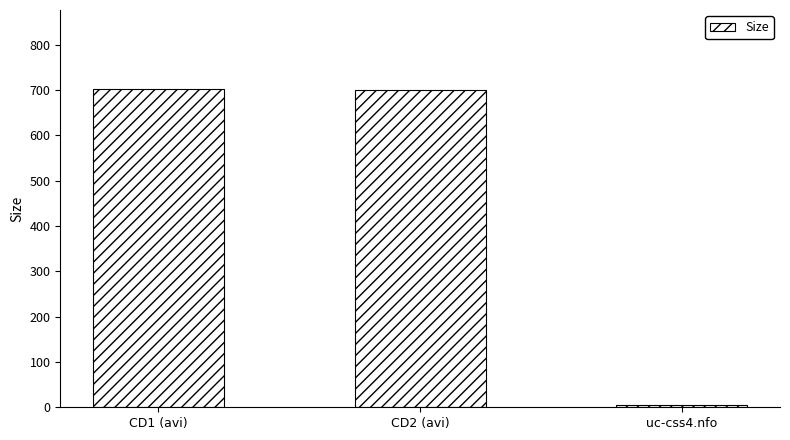

Between uc-css4.nfo and CD2 (avi), which is larger?

CD2 (avi)